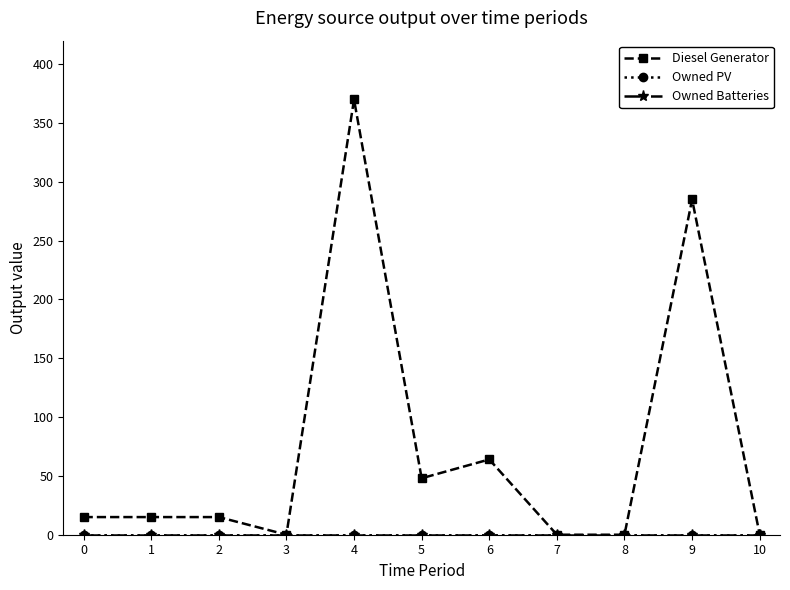

True or false: Owned Batteries and Diesel Generator intersect in this chart.

False